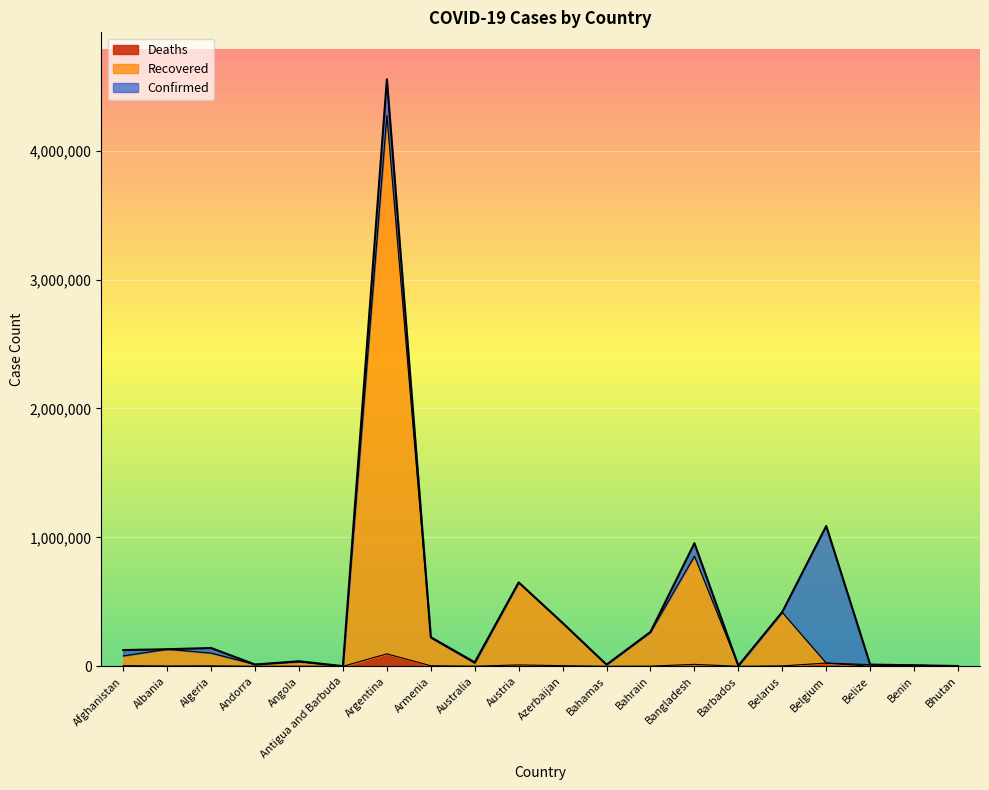

Count the number of categories in the chart.

20